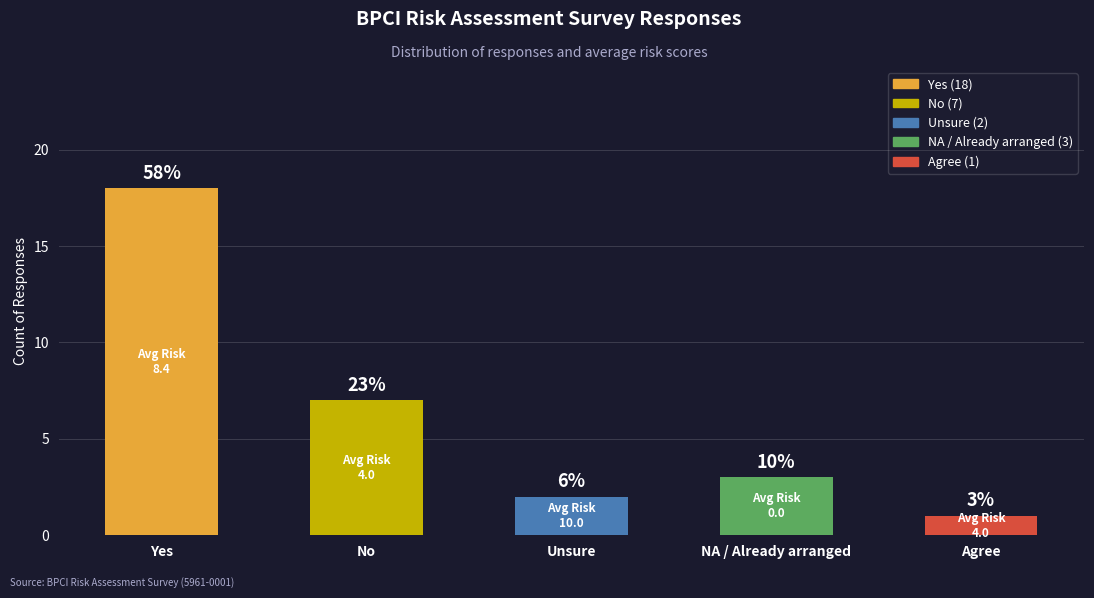

Are the bars grouped side by side (vs. stacked)?

No